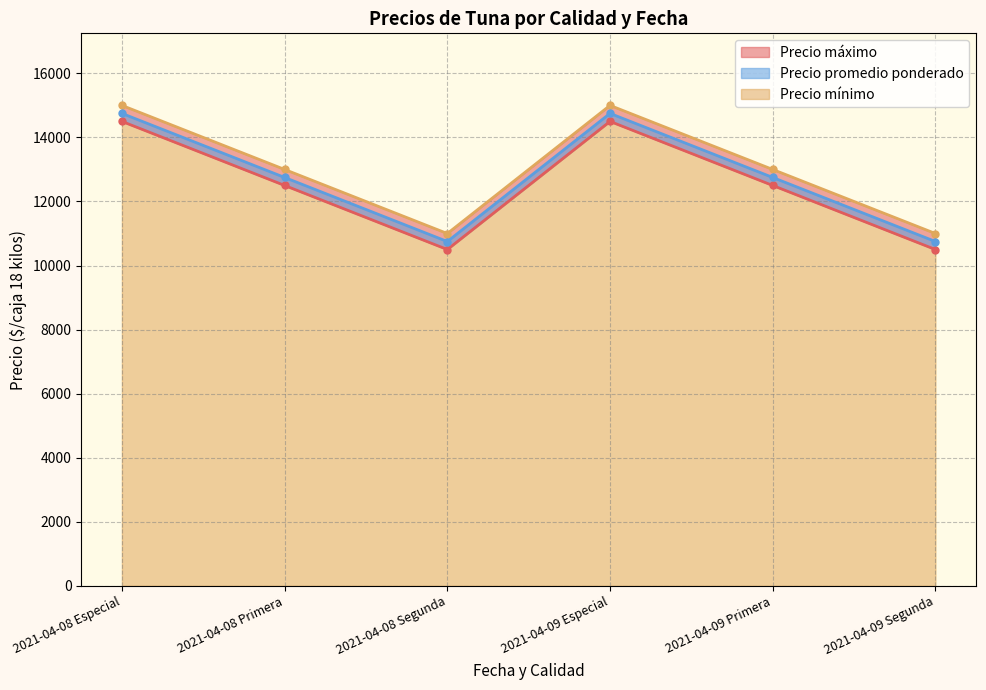

What is the highest value of the Precio promedio ponderado series?

14750